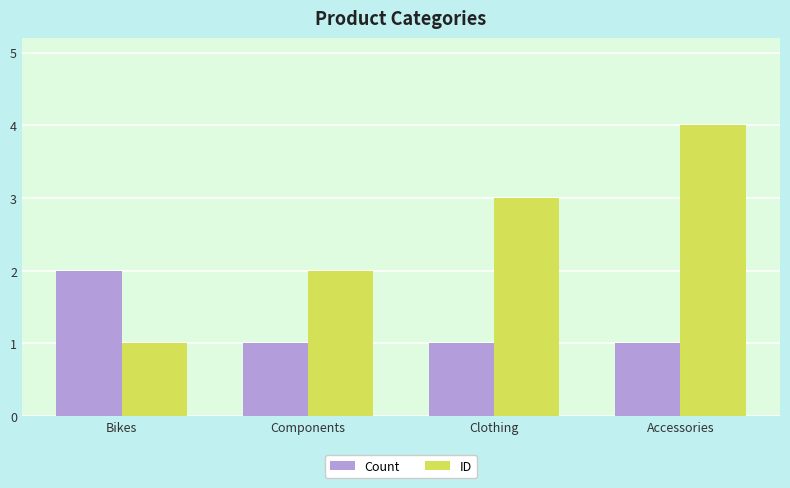

The value of ID at Accessories is 2. True or false?

False